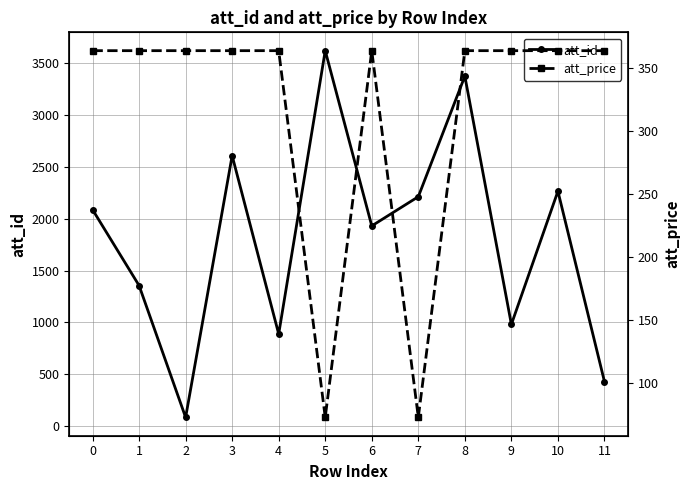

What is the maximum value shown in the chart?

3623.0